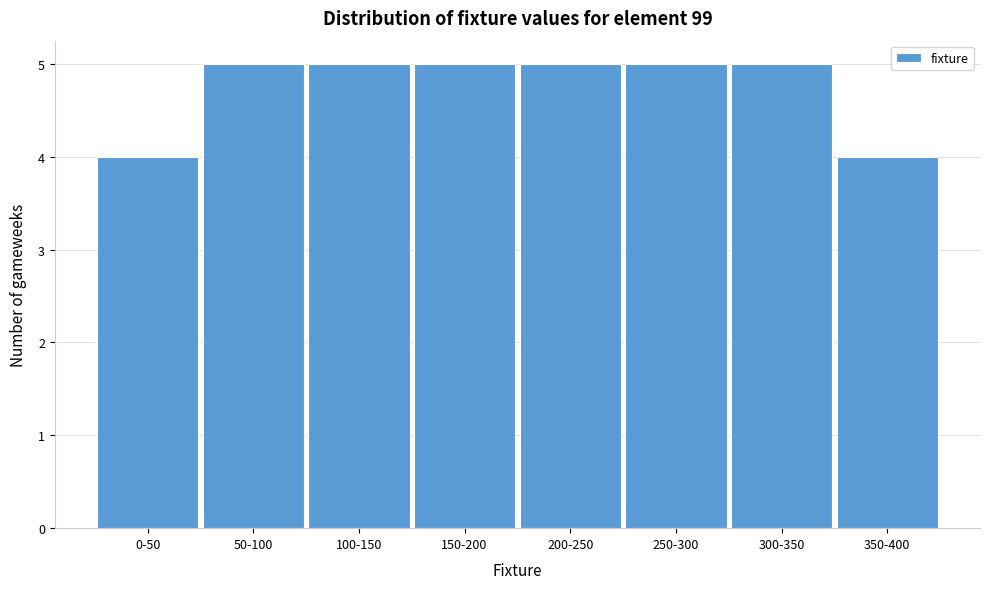

Reading left to right, list all the values displayed in this chart.

4	5	5	5	5	5	5	4